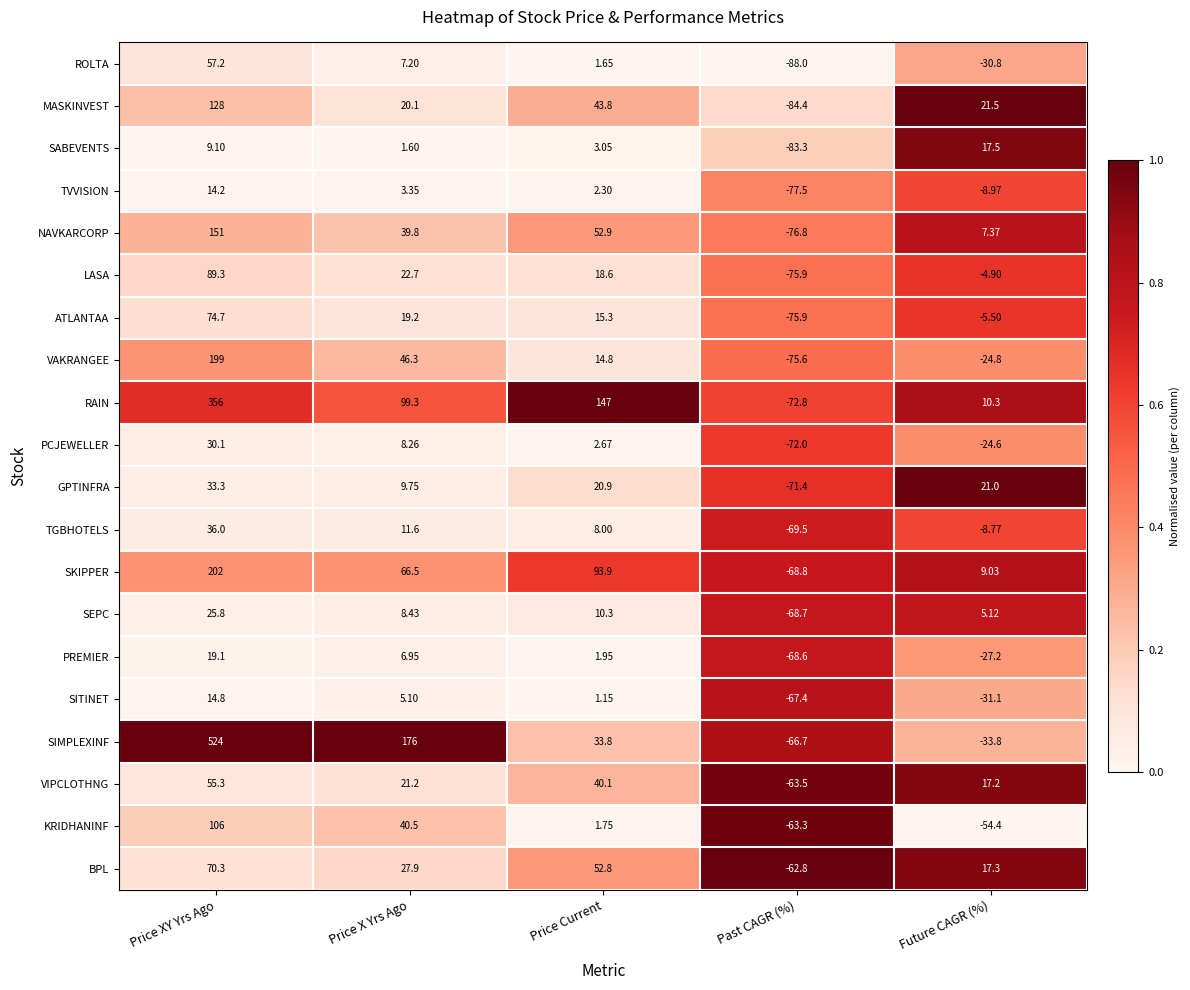

List the labels in order of RAIN value, smallest first.

Past CAGR (%), Future CAGR (%), Price X Yrs Ago, Price Current, Price XY Yrs Ago